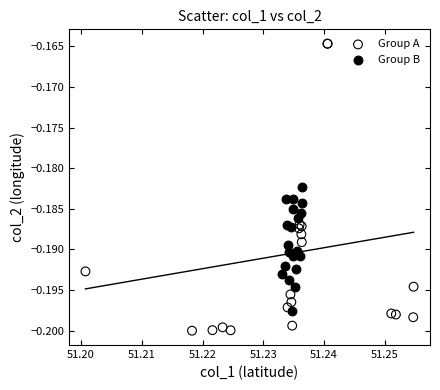

Which series has the largest Y range (max minus min)?

Group A